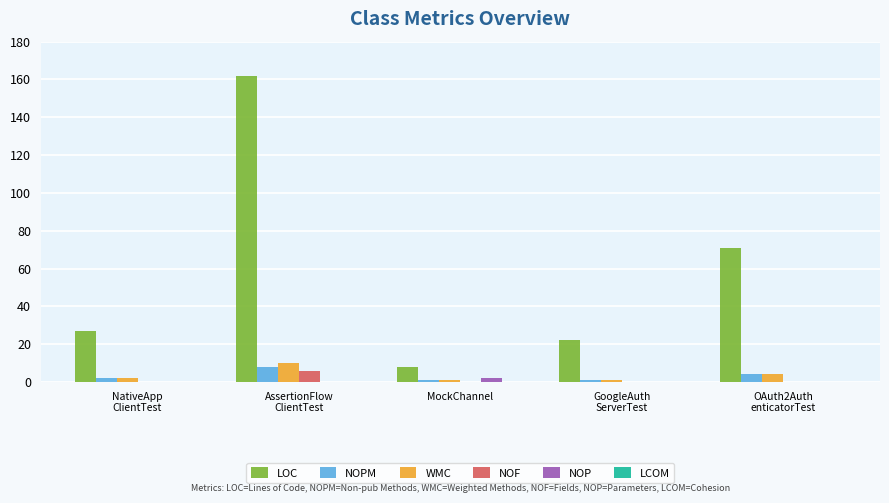

The value of NOPM at GoogleAuth
ServerTest is 1. True or false?

True